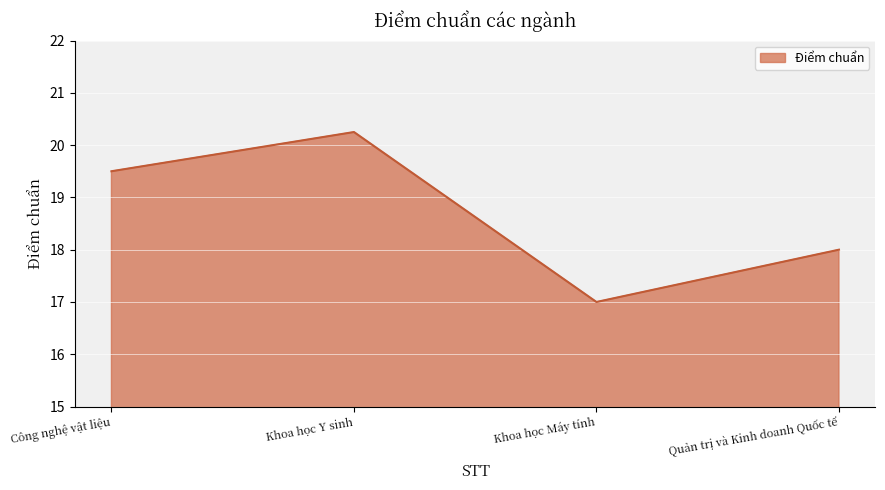

What is the minimum value shown in the chart?

17.0